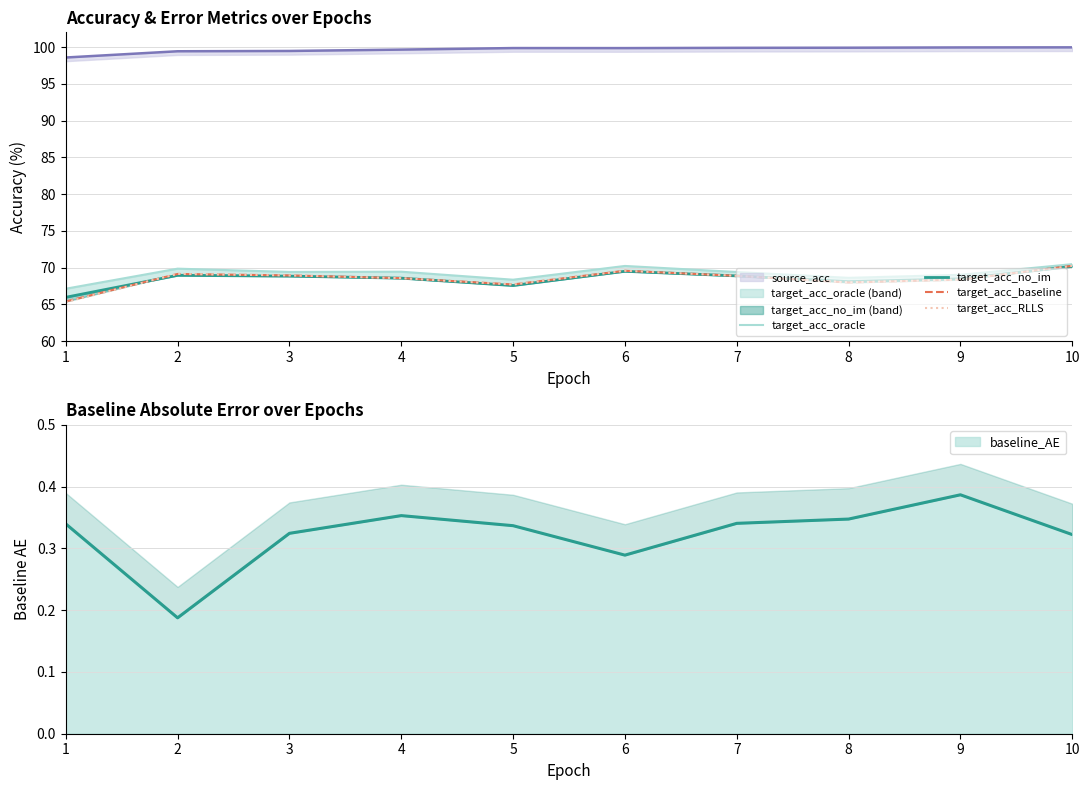

Which category has the lowest value across all series?

1